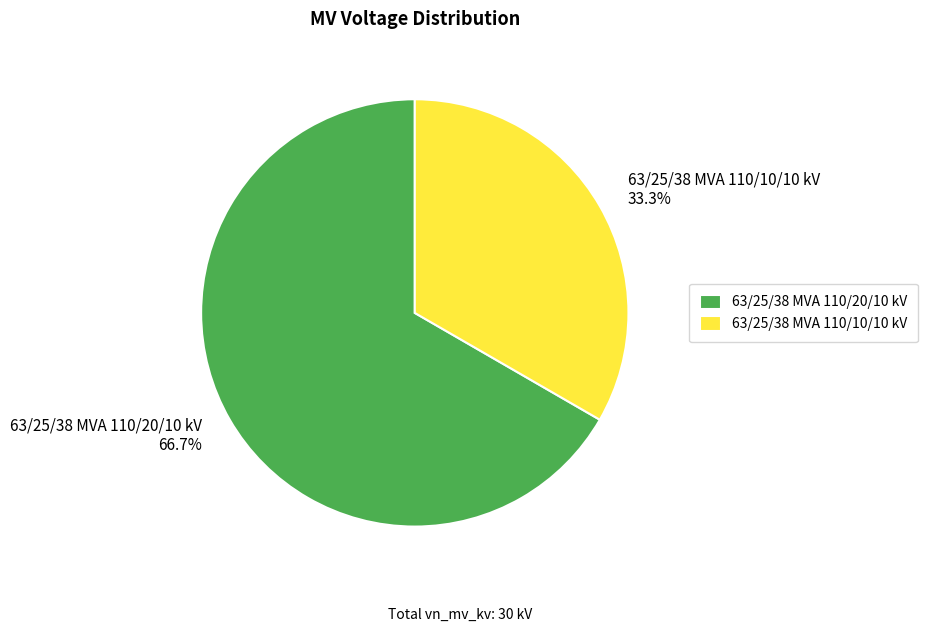

What portion of the pie excludes 63/25/38 MVA 110/10/10 kV?

66.7%